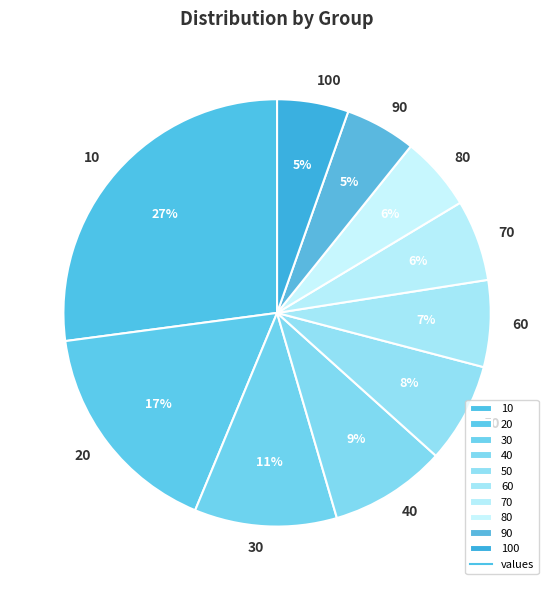

Do 30 and 100 together represent more than half of the pie?

No